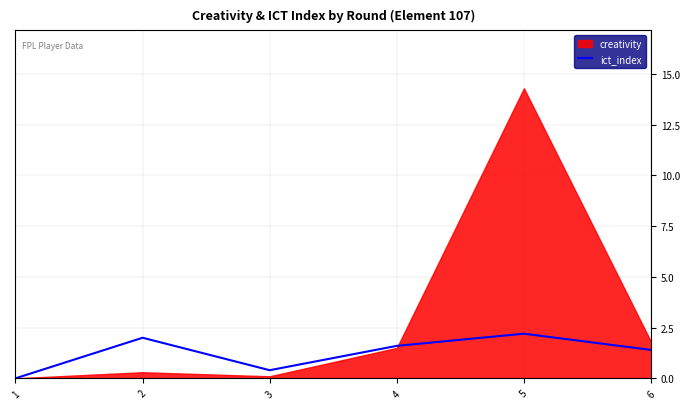

Count the number of categories in the chart.

6